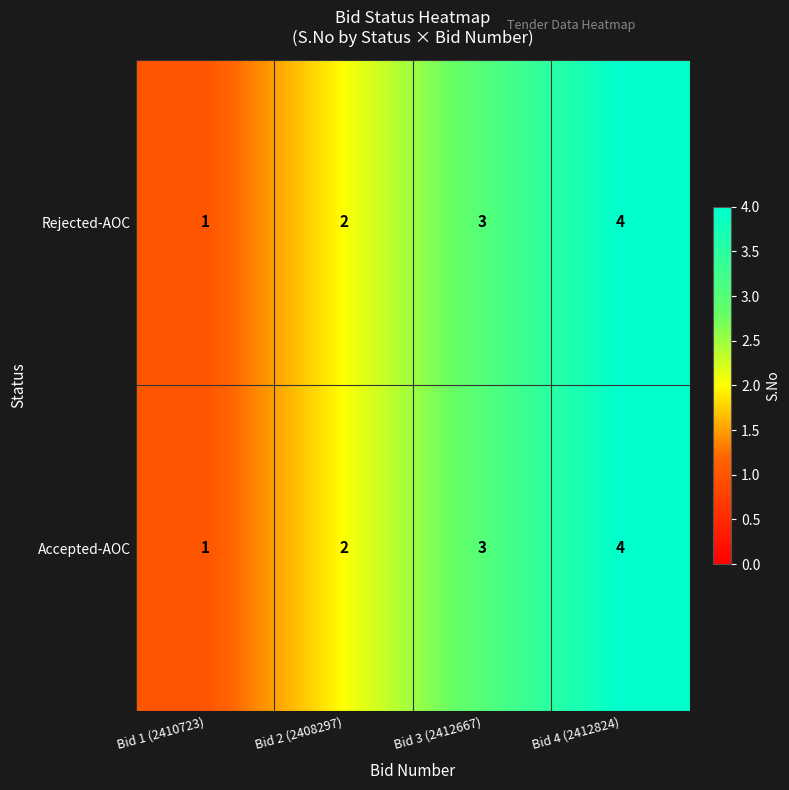

What is the sum of the Rejected-AOC values at Bid 1 (2410723) and Bid 3 (2412667)?

4